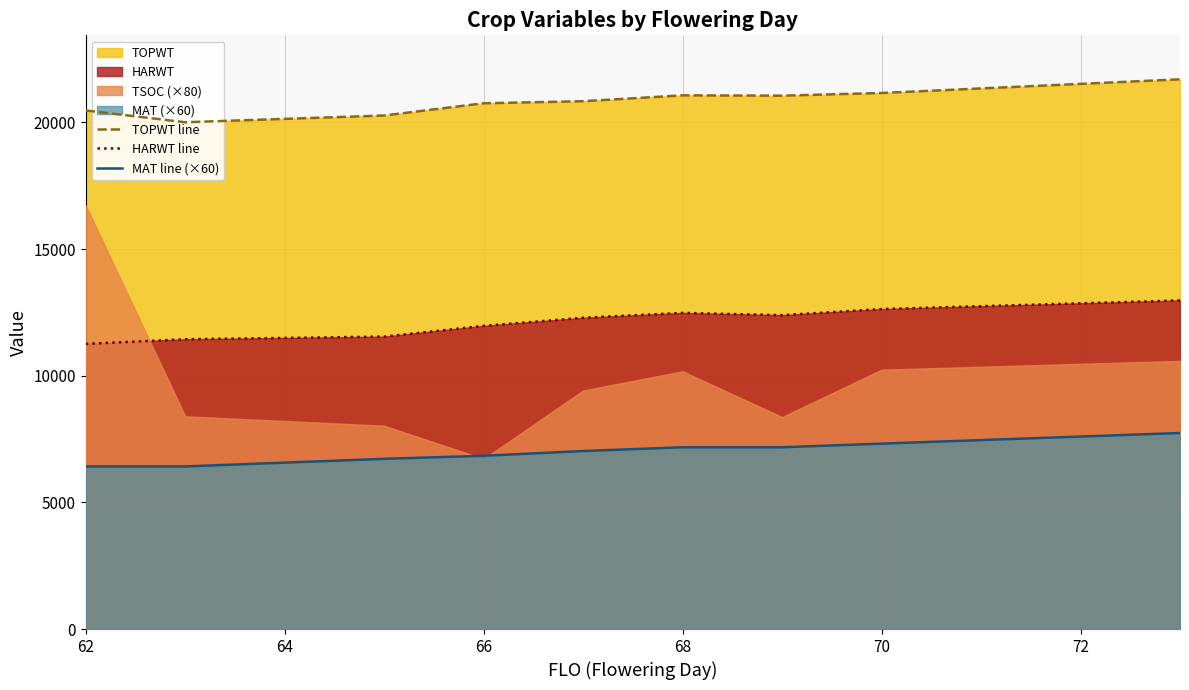

Is it true that HARWT line equals 8253.6 at 72?

False